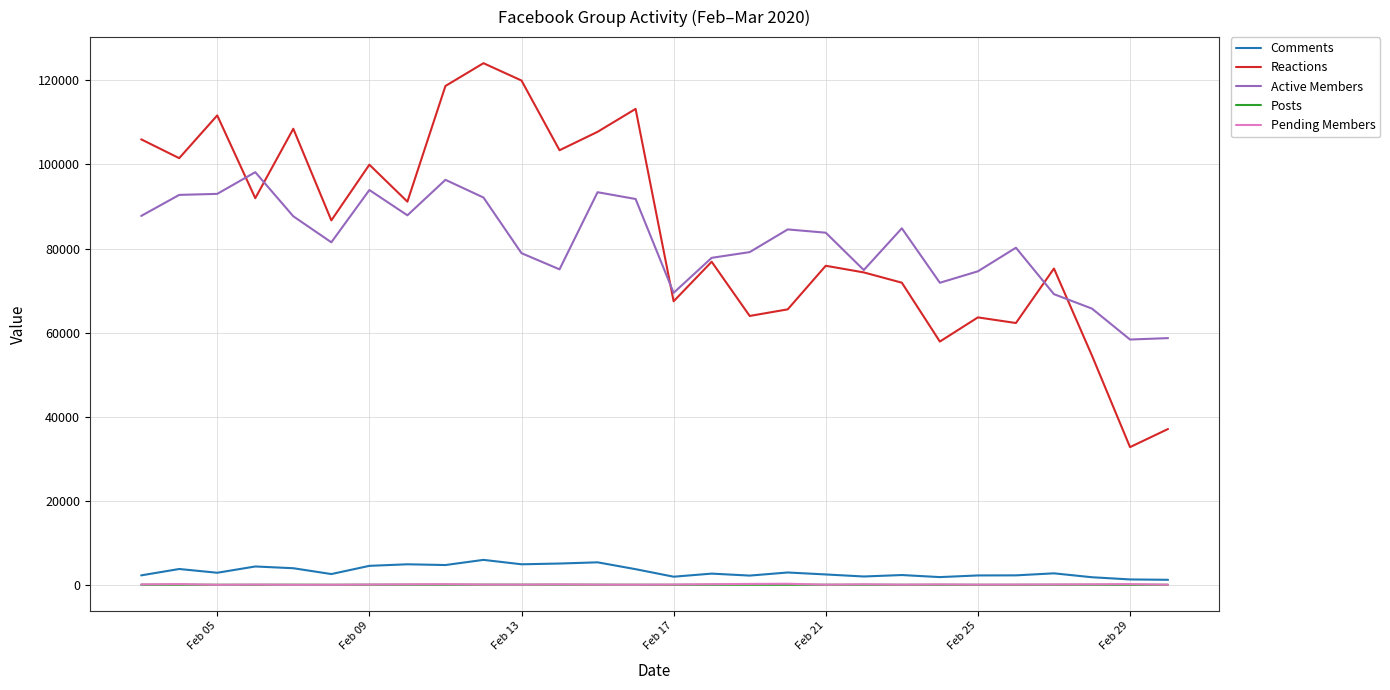

What is the maximum value for Active Members?

98171